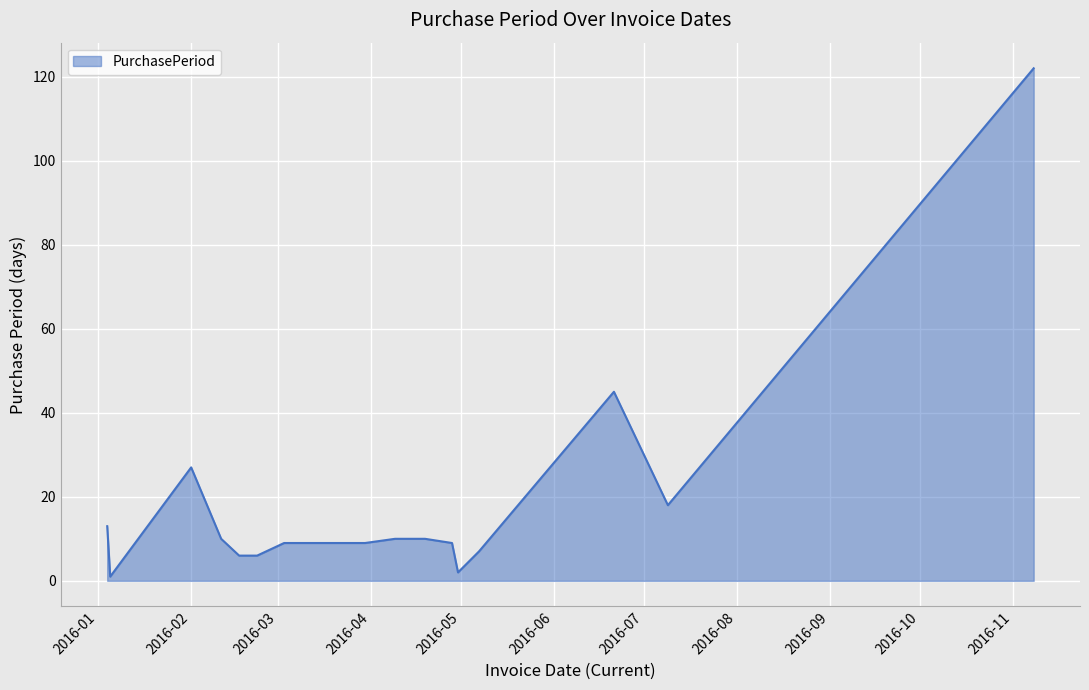

What is the difference between the maximum and minimum values?

121